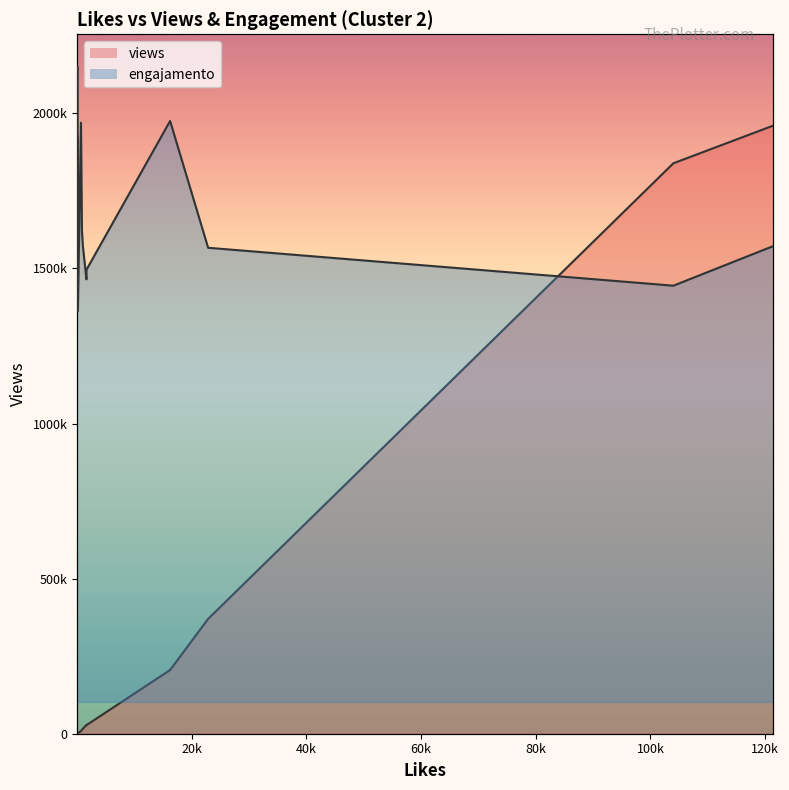

Which series ends up on top after the final intersection of views and engajamento?

views